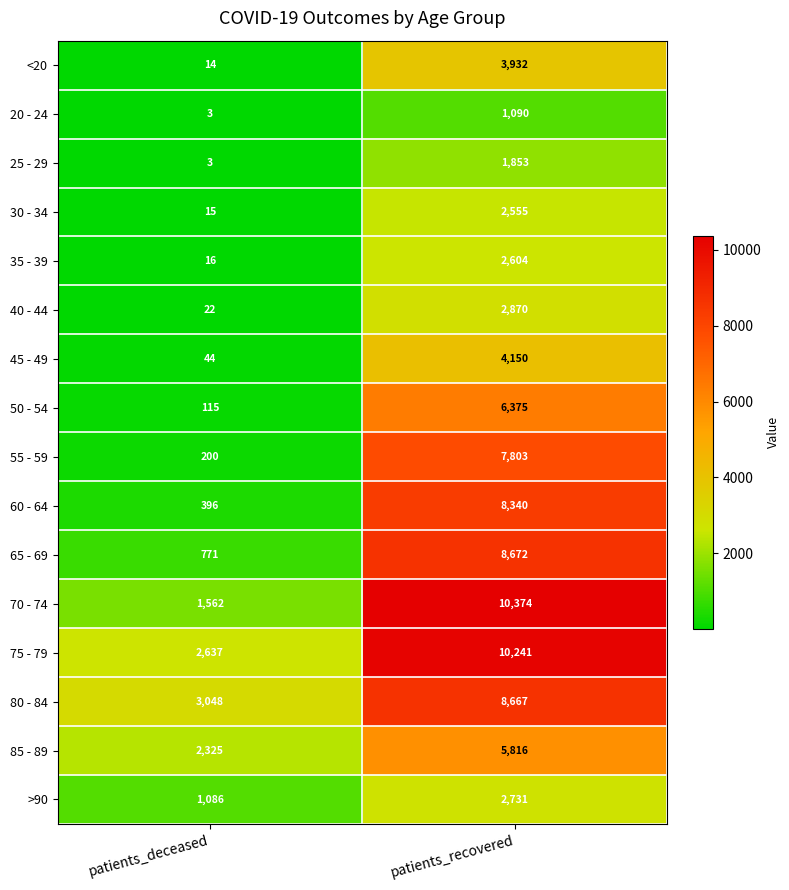

The <20 series shows 6651 at patients_recovered. True or false?

False